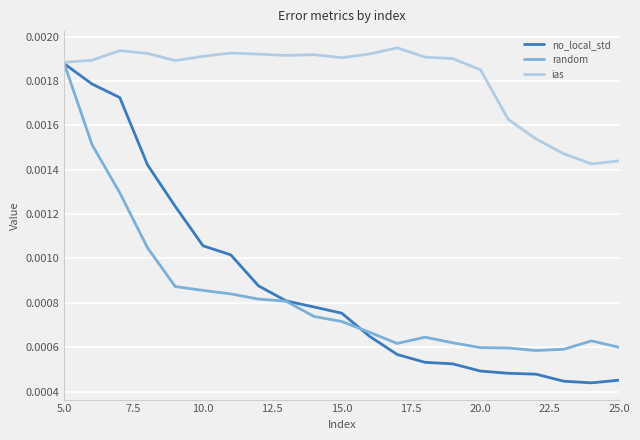

At how many categories does at least one series exceed 0?

21